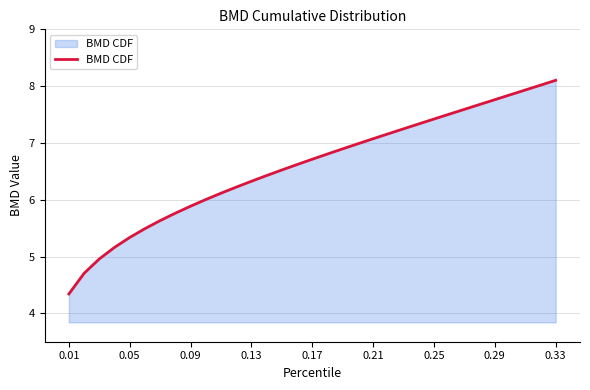

What is the greatest value displayed?

8.1